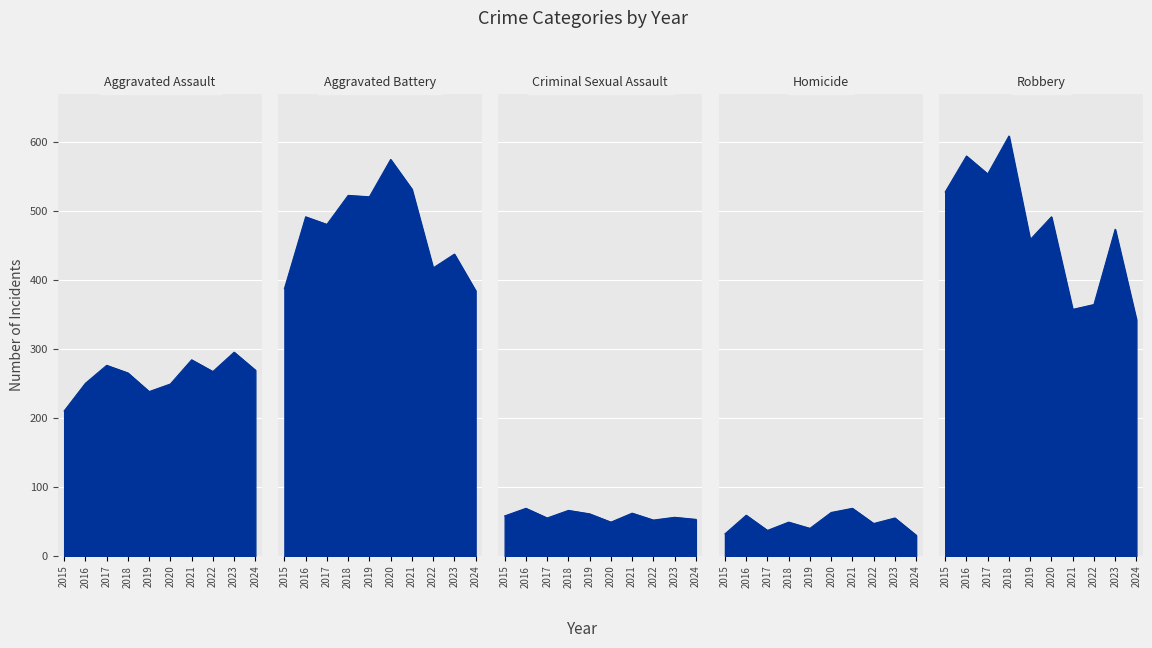

List the labels in order of Aggravated Battery value, largest first.

2020, 2021, 2018, 2019, 2016, 2017, 2023, 2022, 2015, 2024